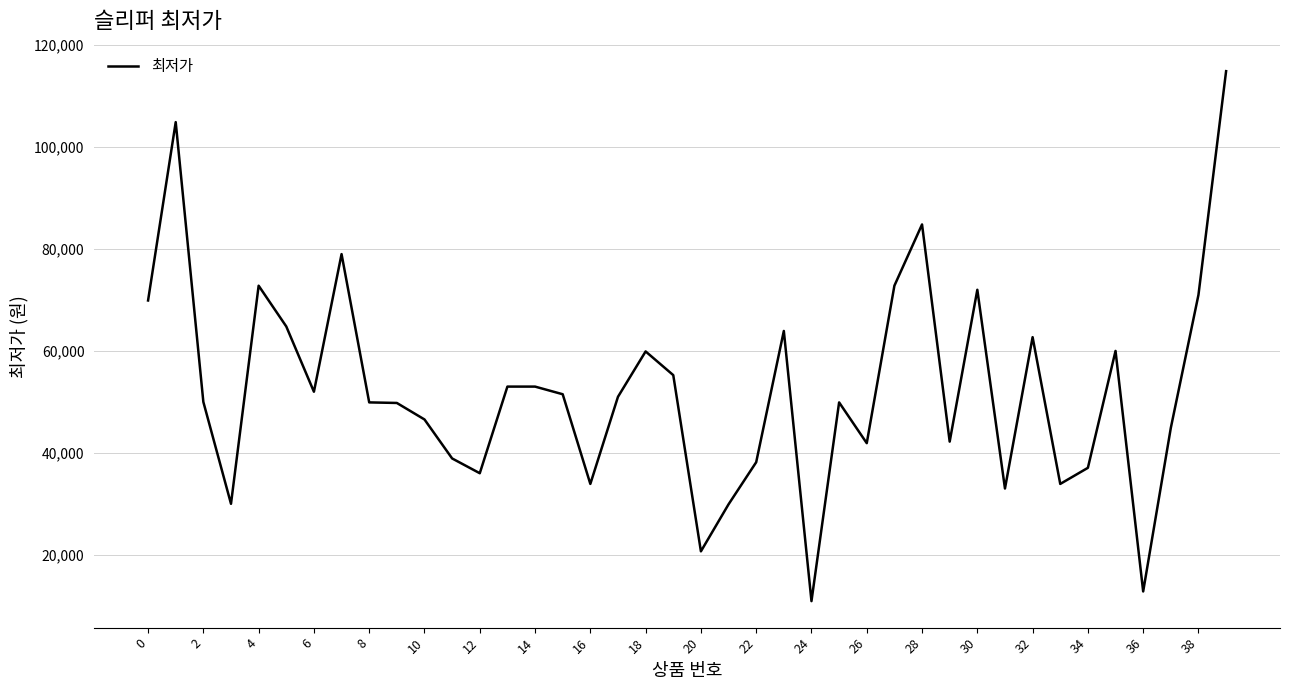

How many distinct data groups are displayed?

1